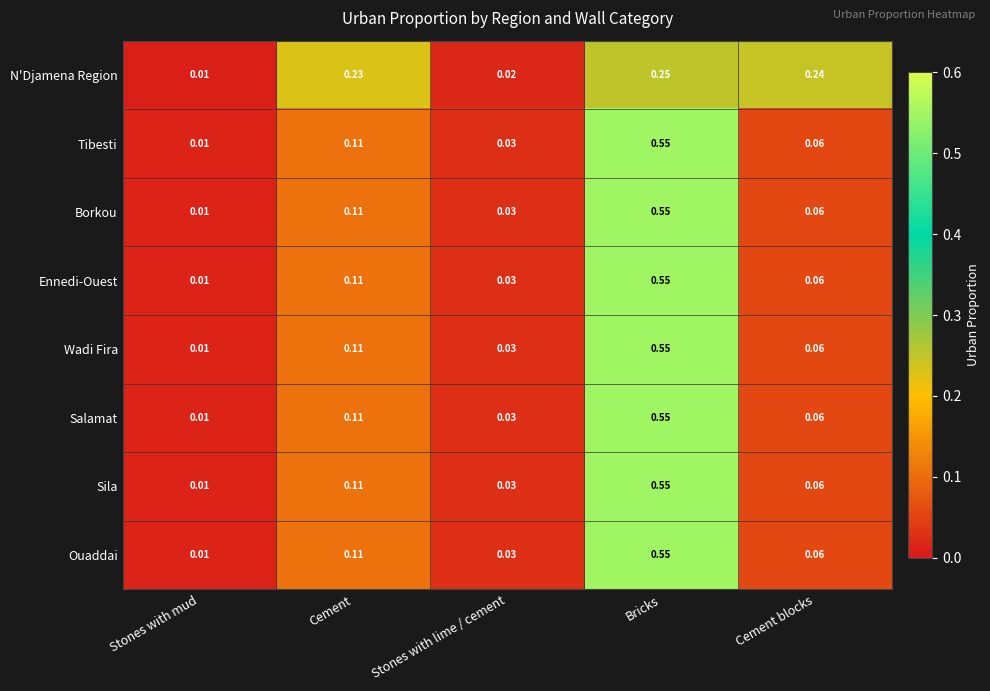

At which label is N'Djamena Region closest to 0?

Stones with mud